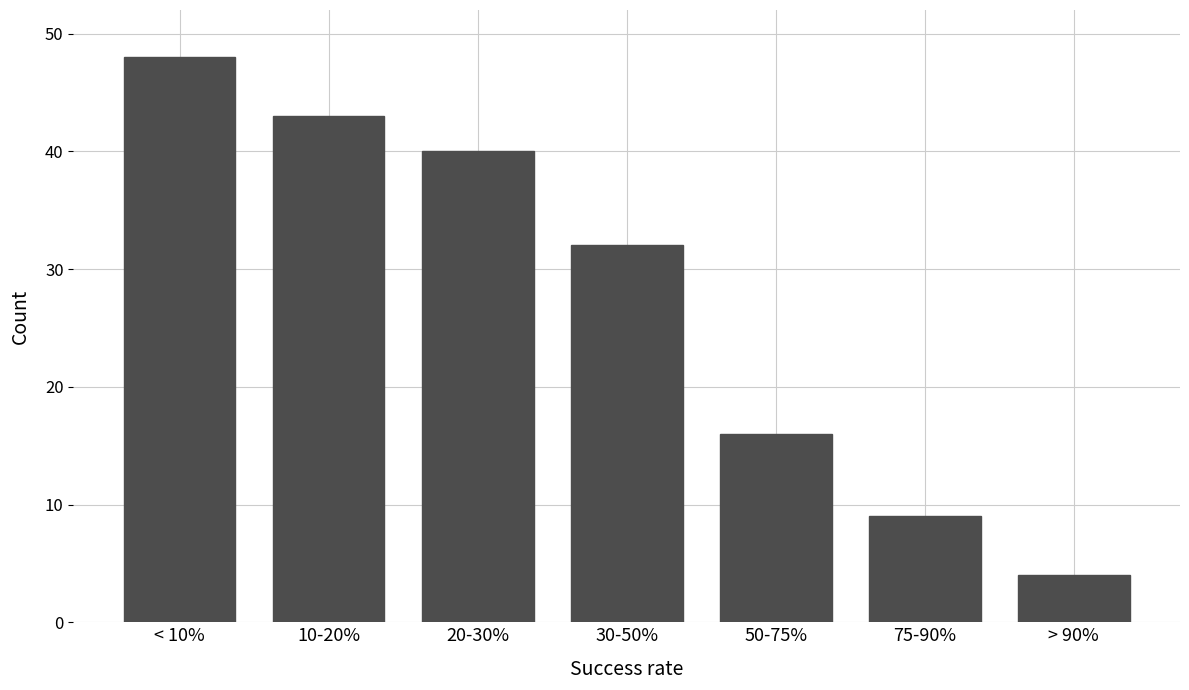

Reading left to right, list all the values displayed in this chart.

48	43	40	32	16	9	4